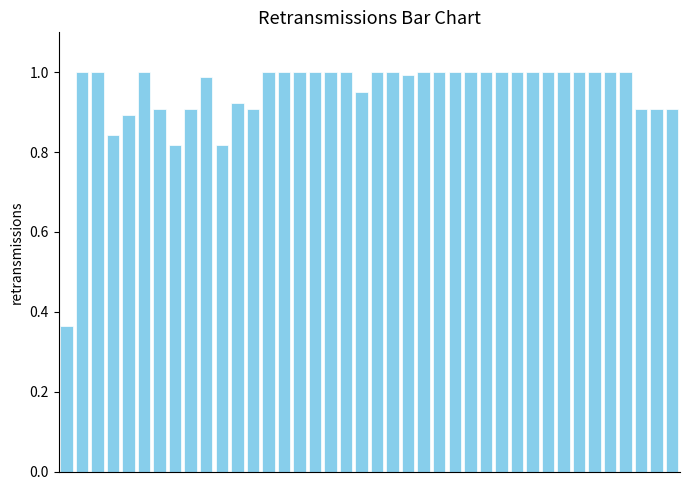

What is the difference between the maximum and minimum values?

0.6